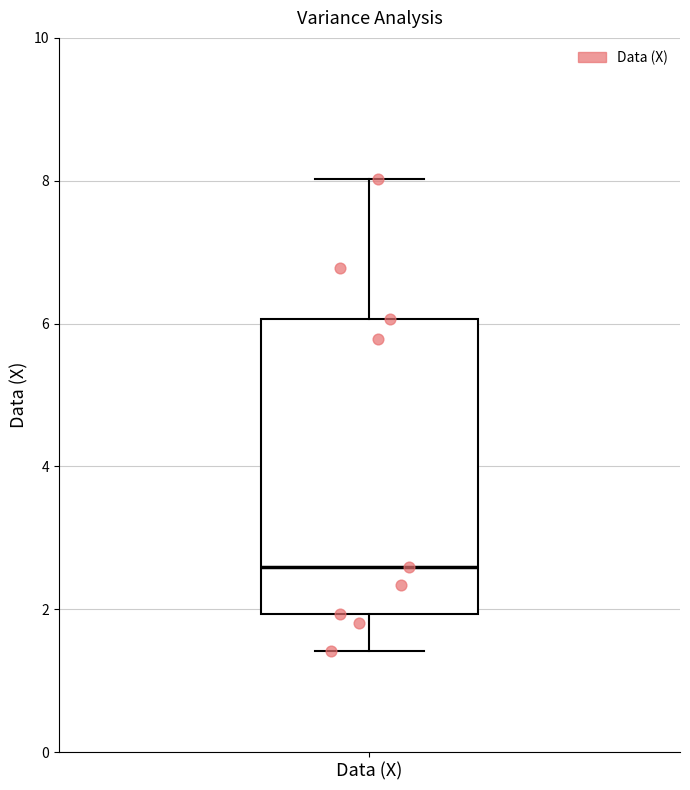

Where is the upper edge of the box for Data (X) on the y-axis? The values are not printed on the chart, so give them approximately, as read against the axis.

6.0